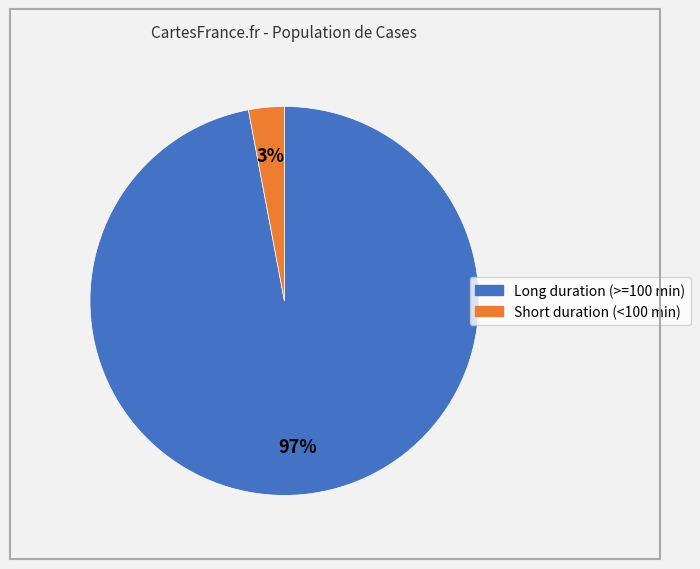

Do Long duration (>=100 min) and Short duration (<100 min) together represent more than half of the pie?

Yes